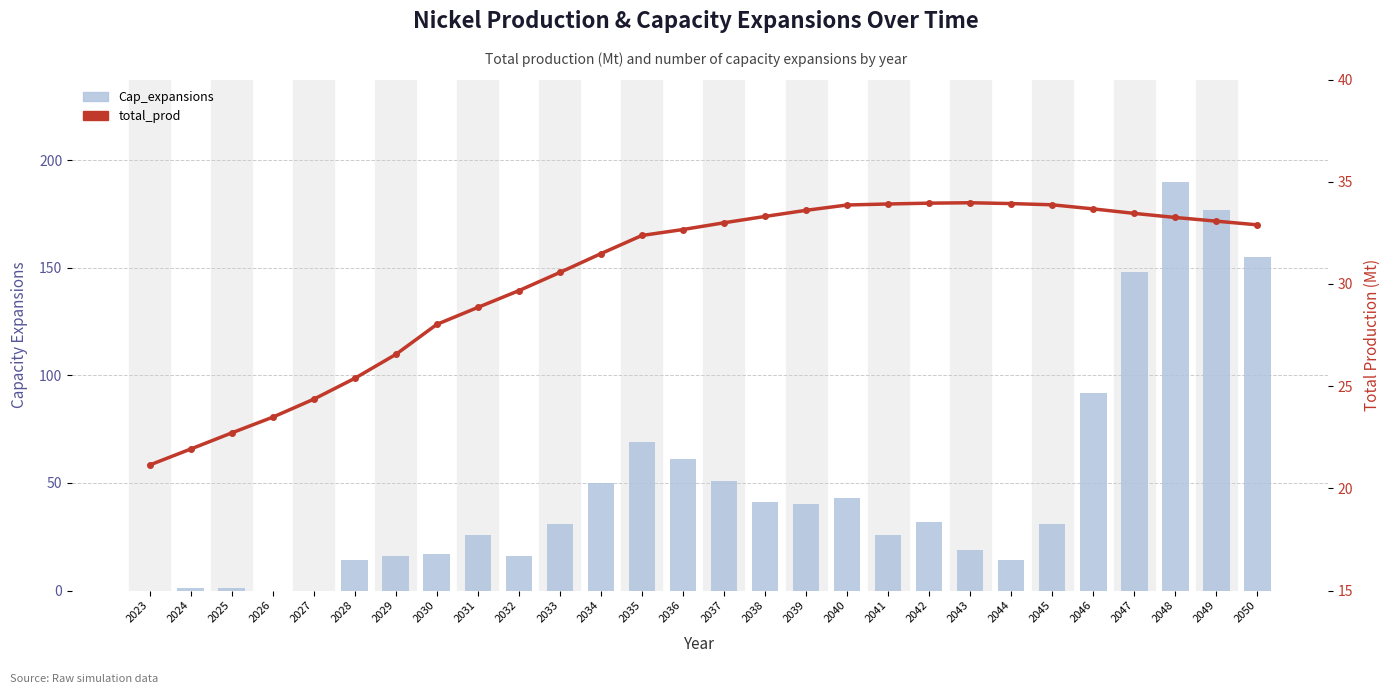

What is the spread (max minus min) of values at 2039?

6.4